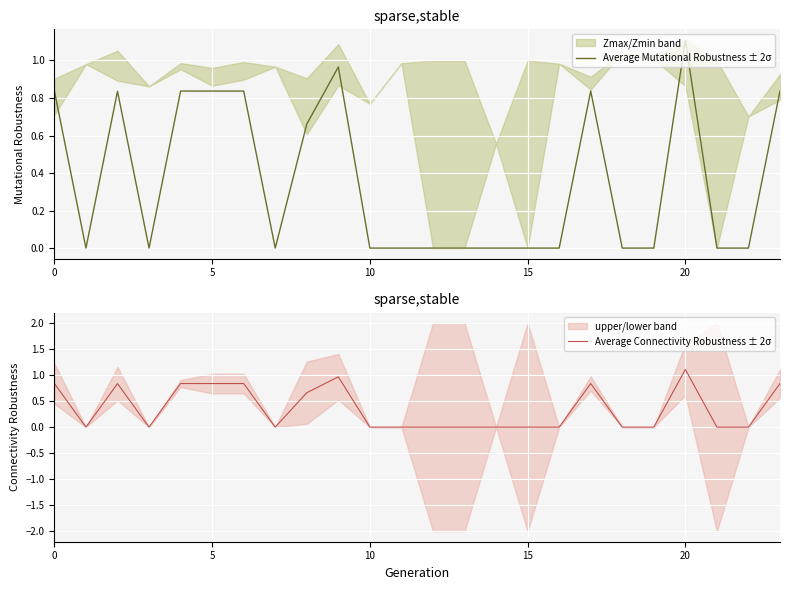

Reading left to right, extract all data points from this chart.

Average Mutational Robustness ± 2σ: 0.8	-0.0	0.8	-0.0	0.8	0.8	0.8	-0.0	0.7	1.0	-0.0	-0.0	0.0	0.0	-0.0	0.0	-0.0	0.8	-0.0	-0.0	1.1	0.0	-0.0	0.8
Average Connectivity Robustness ± 2σ: 0.8	-0.0	0.8	-0.0	0.8	0.8	0.8	-0.0	0.7	1.0	-0.0	-0.0	0.0	0.0	-0.0	0.0	-0.0	0.8	-0.0	-0.0	1.1	0.0	-0.0	0.8